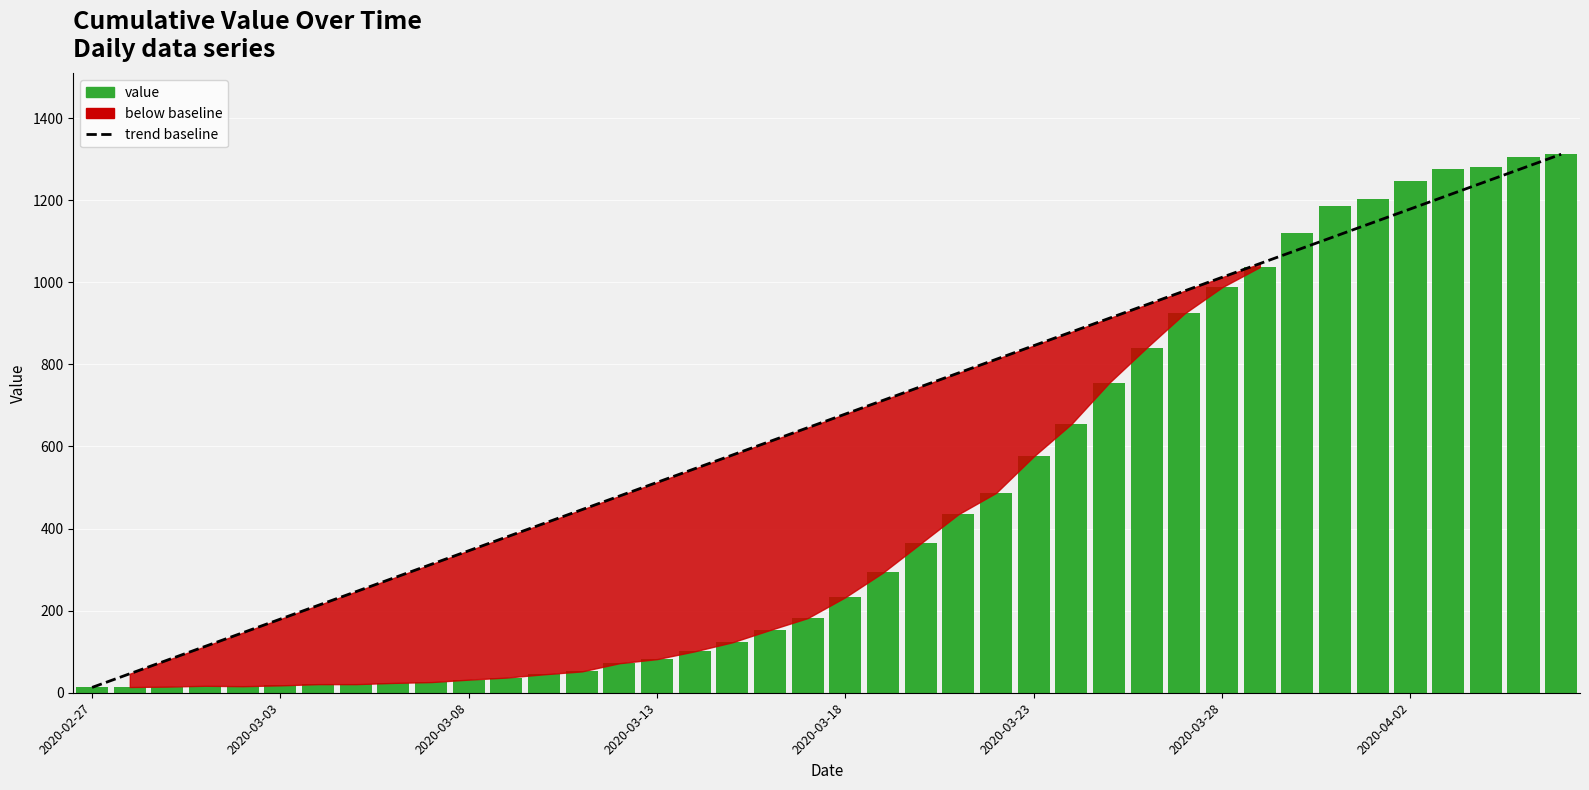

What is the average value of the value series?

464.6